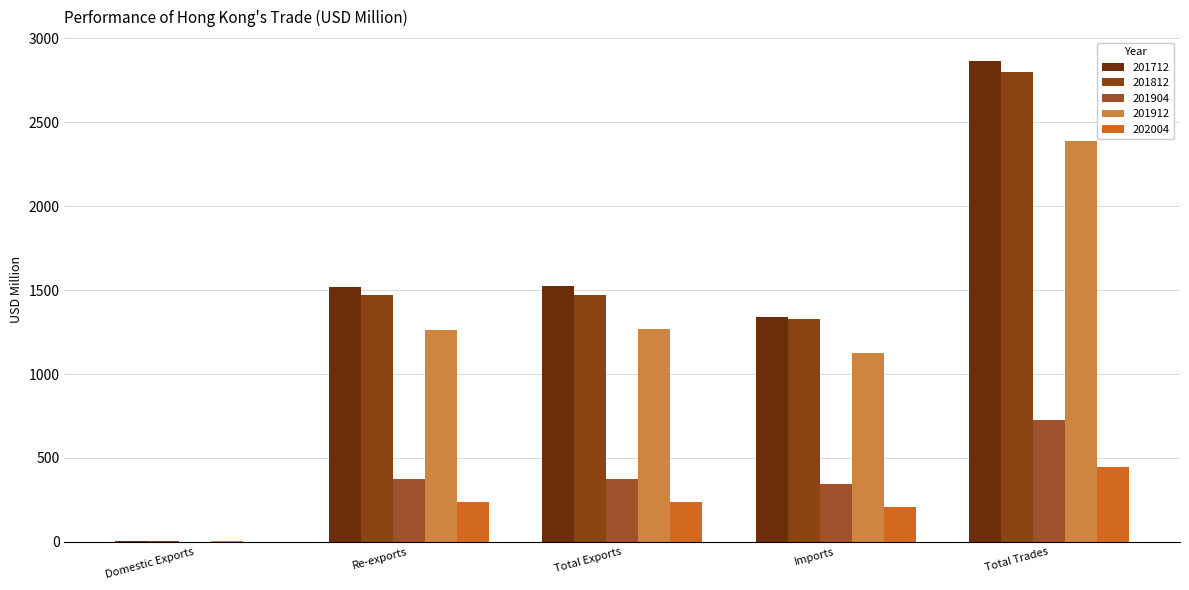

The 201904 series shows 608.2 at Total Exports. True or false?

False